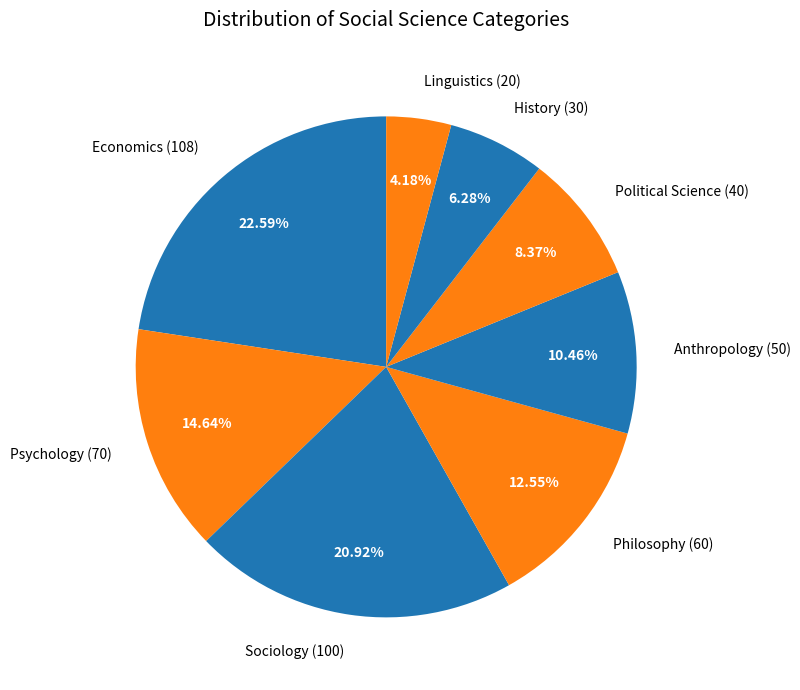

True or false: Psychology accounts for 28% of the total.

False